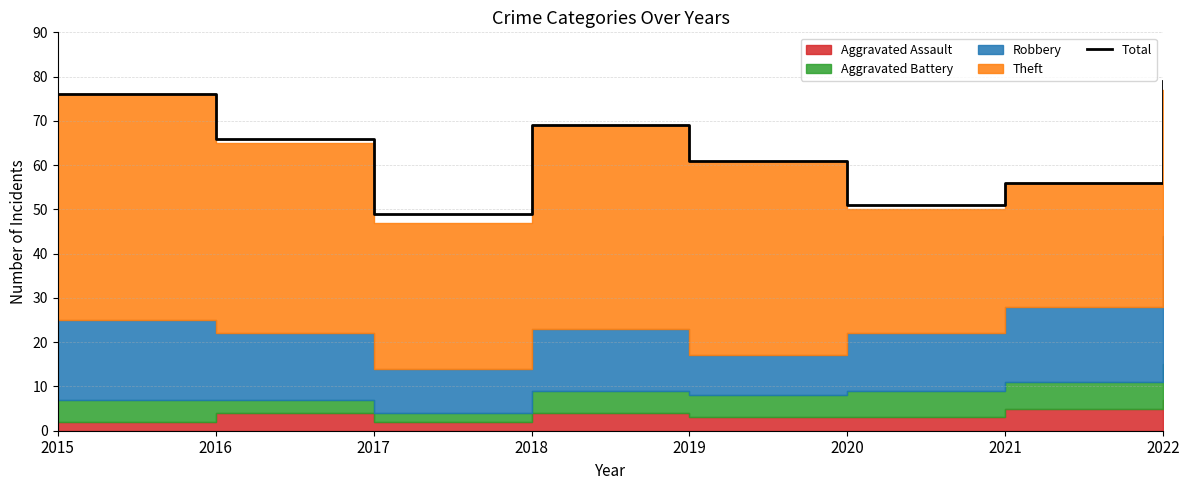

What is the difference between the values at 2016 and 2021?

10